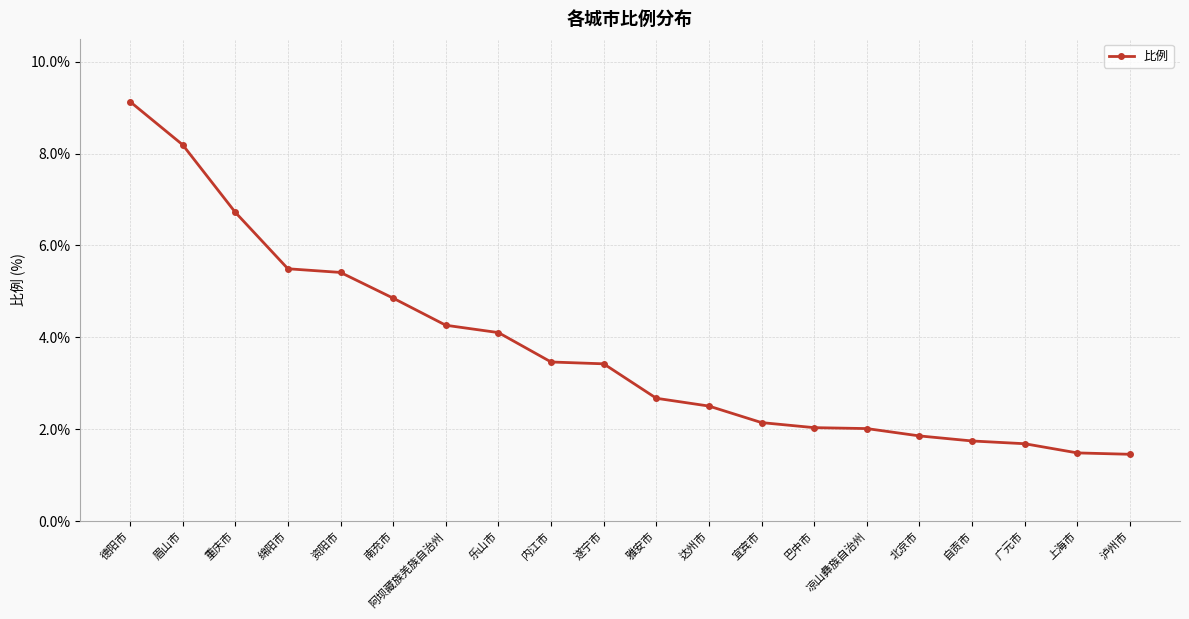

What position from the left is 巴中市?

14